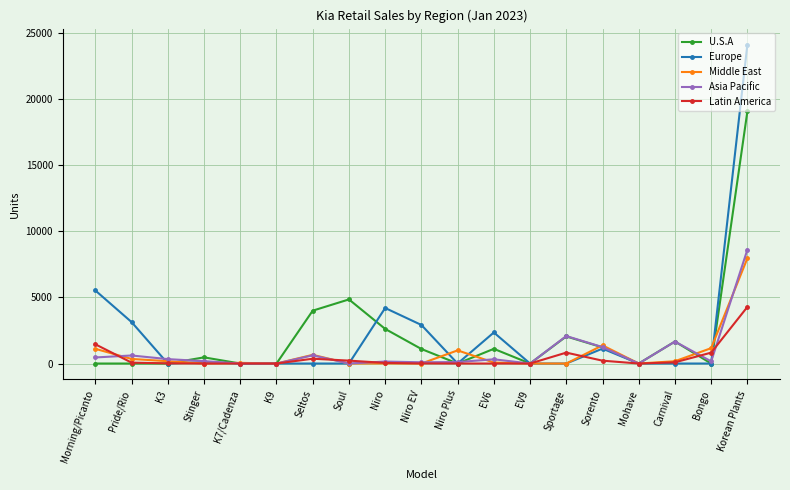

Which series changed the most between Pride/Rio and Stinger?

Europe